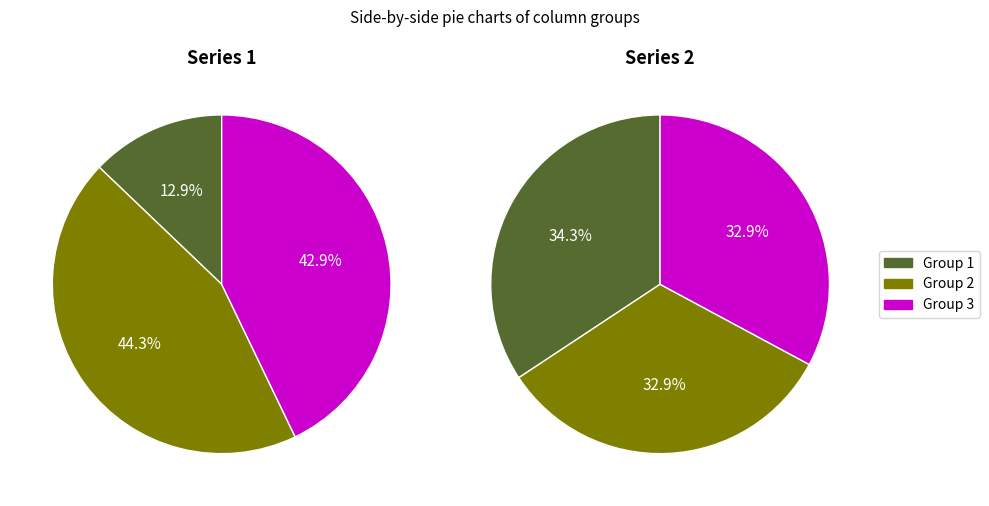

Is there a majority slice in this chart?

No